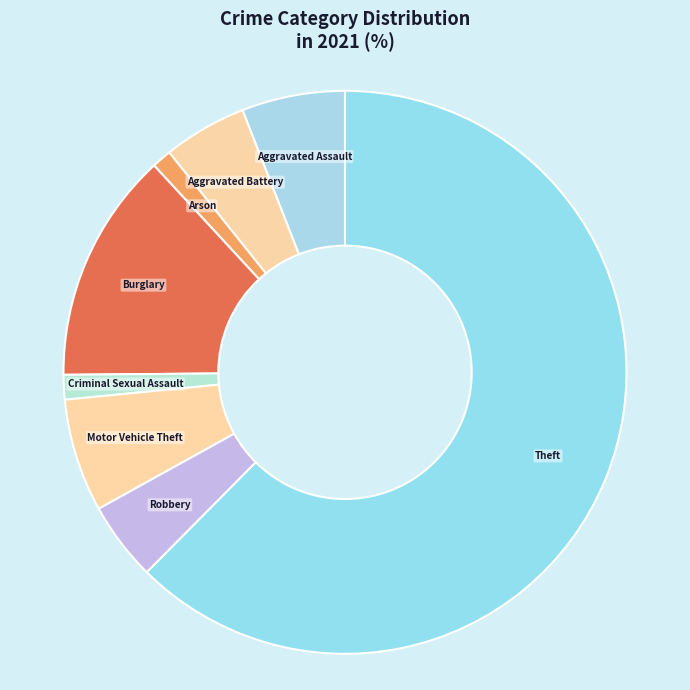

What is the majority slice?

Theft